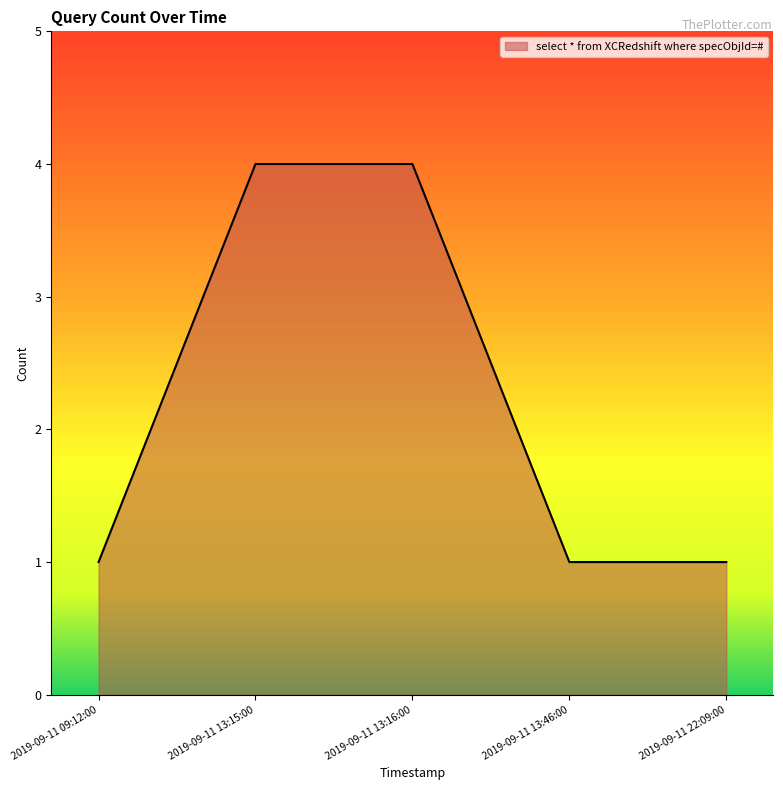

Reading left to right, transcribe all the data shown in this chart.

1	4	4	1	1